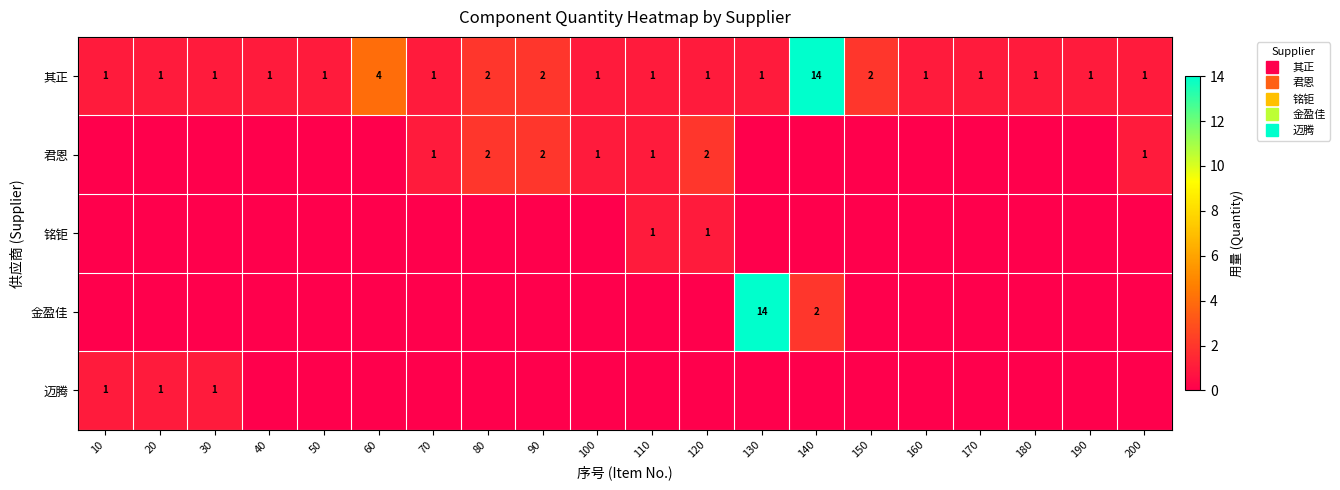

Is it true that 金盈佳 equals 0 at 180?

True